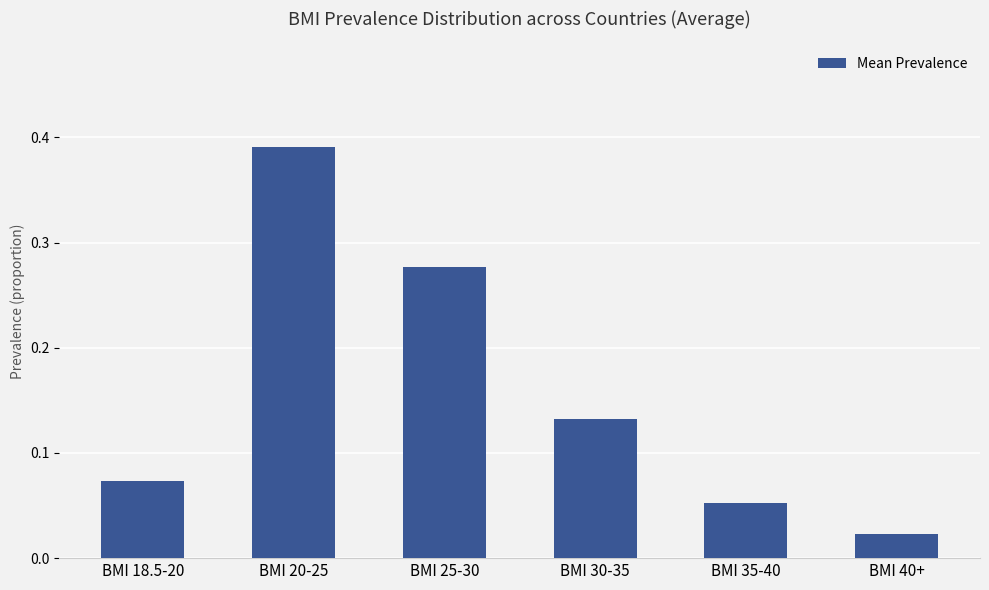

Which label corresponds to the smallest value in the chart?

BMI 40+